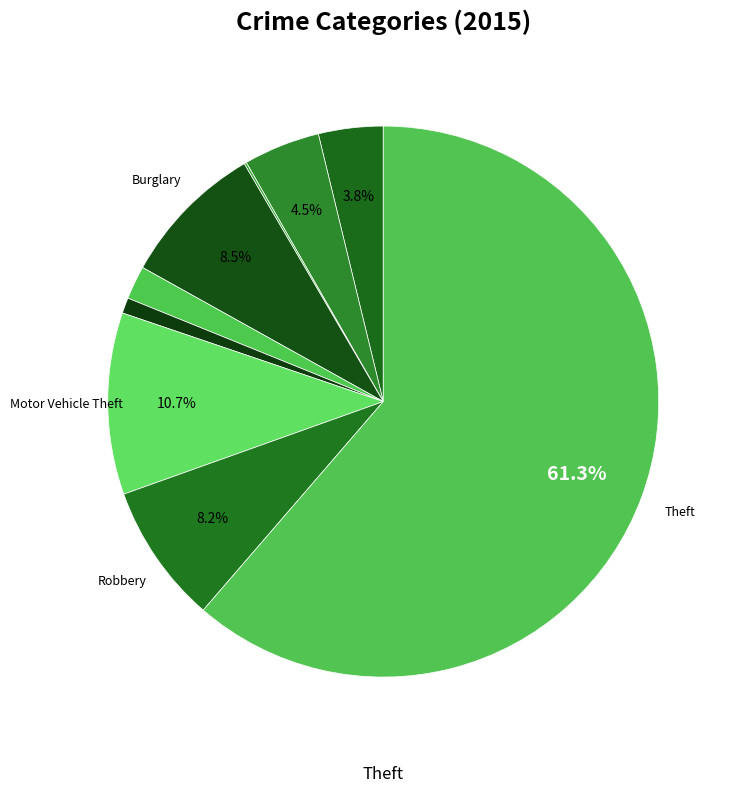

To the nearest percent, what is the average slice percentage?

11%